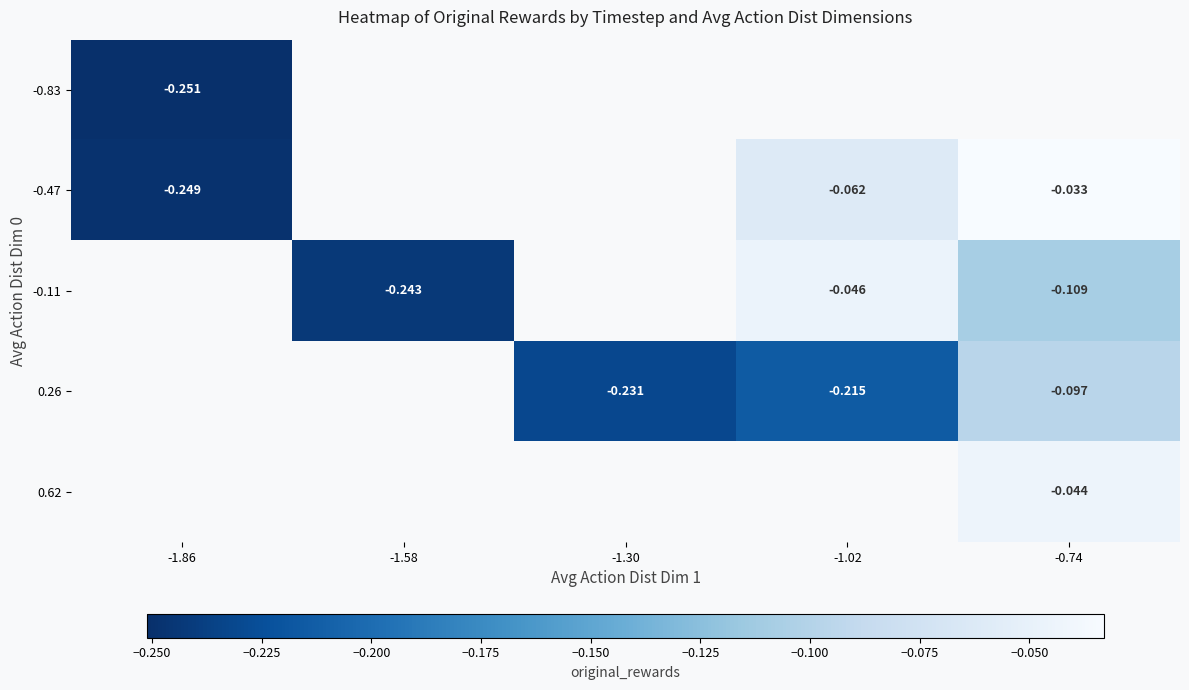

What is the sum of the -0.47 values at -1.86 and -0.74?

-0.3